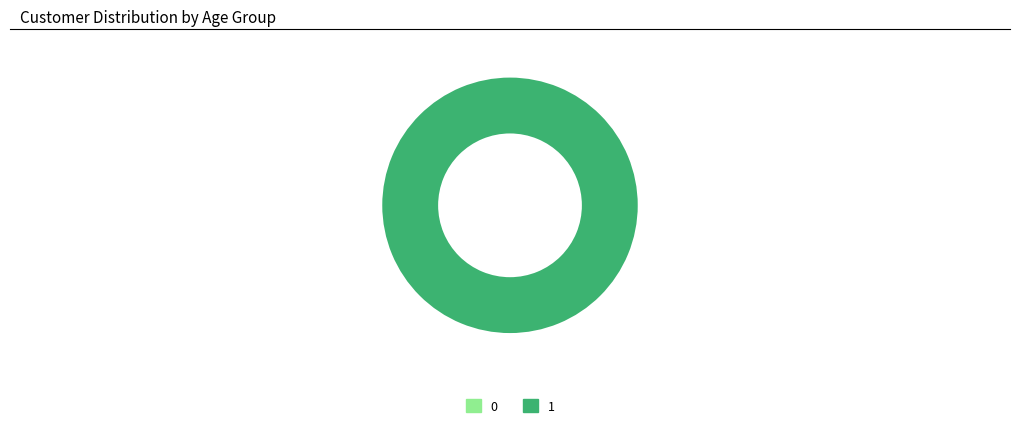

Combined, do 1 and 0 account for over 50%?

Yes